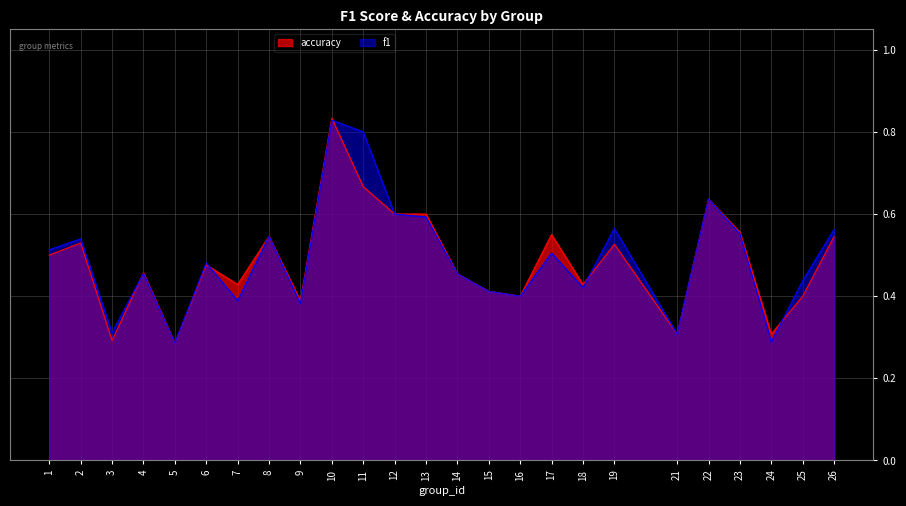

Which category has the lowest value in the f1 series?

5